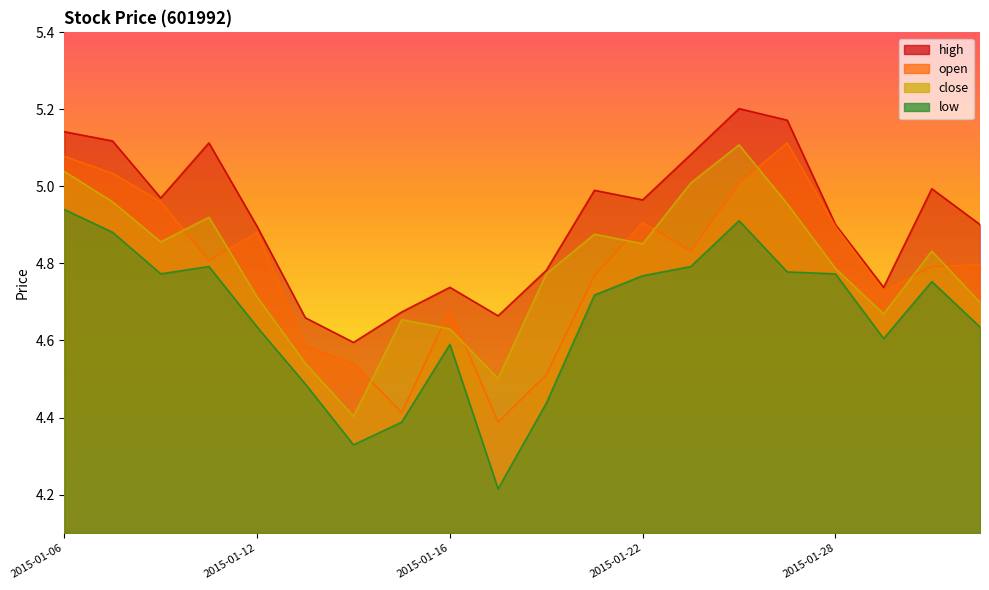

Read the close value at 2015-01-06.

5.0